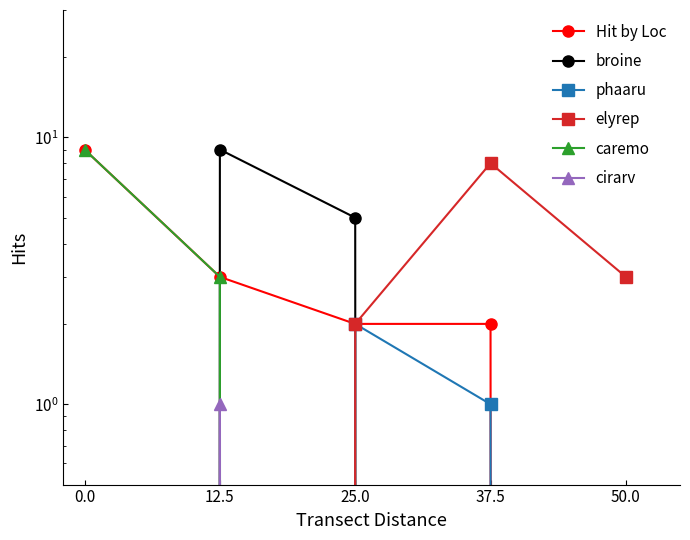

What position from the right is 12.5?

4